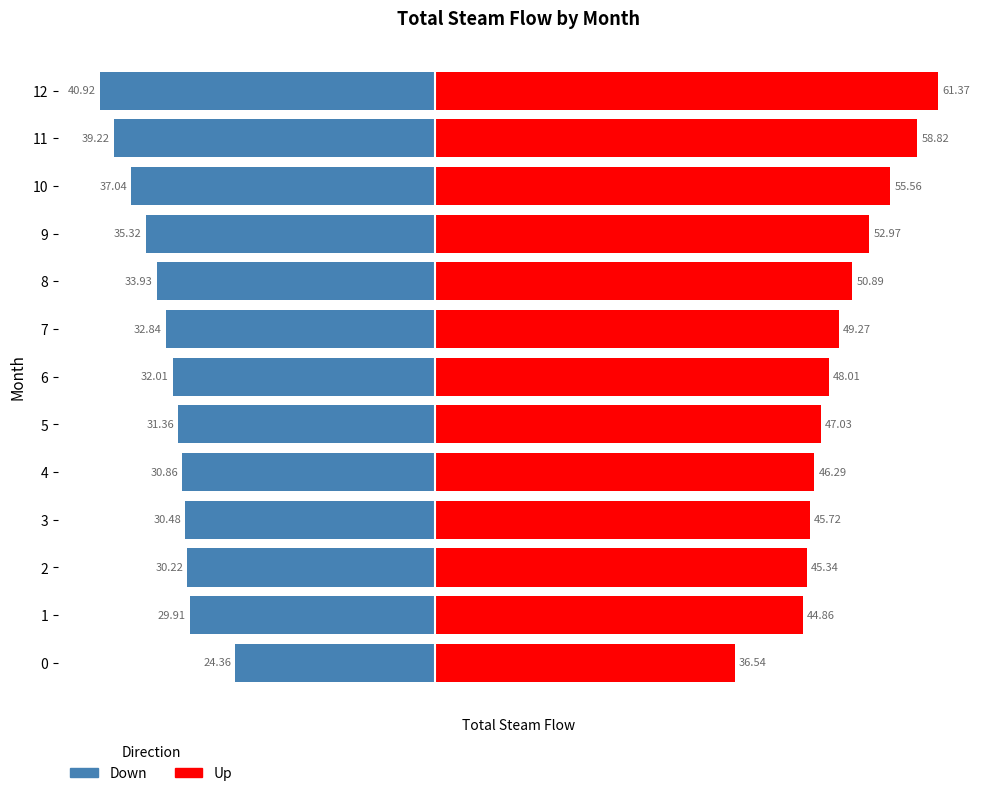

Does the chart contain stacked bars?

No